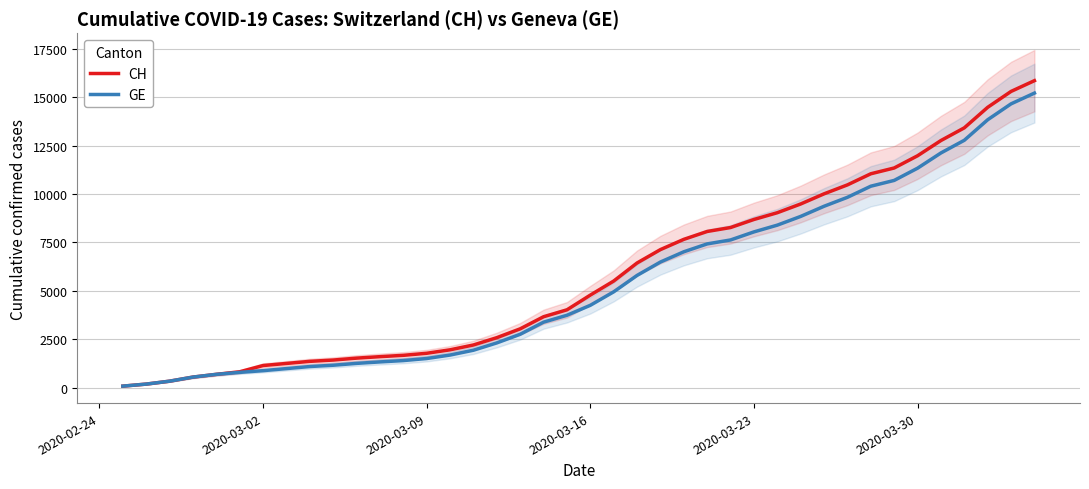

How many values in the CH series exceed 4775?

19